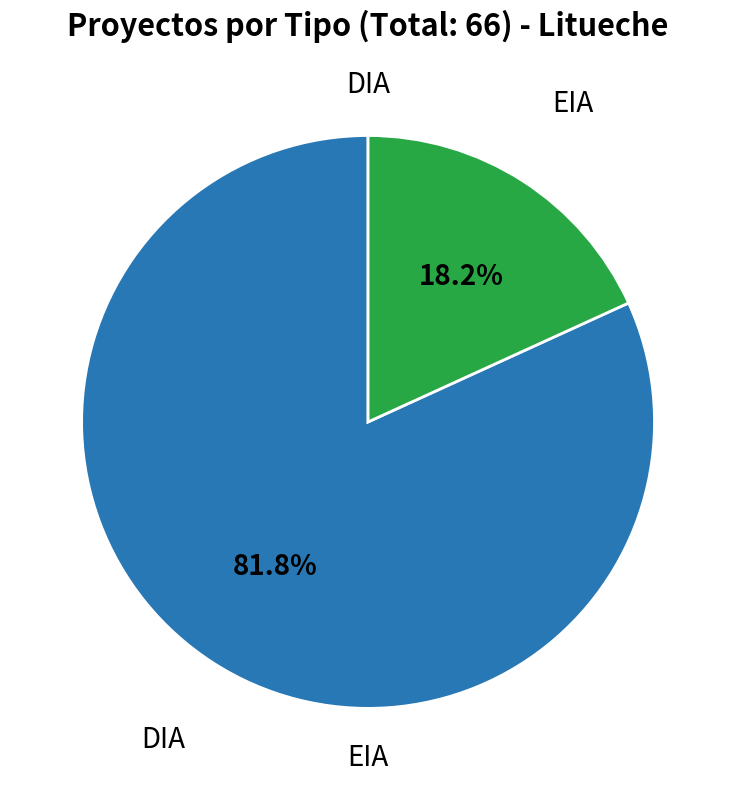

Is there a majority slice in this chart?

Yes